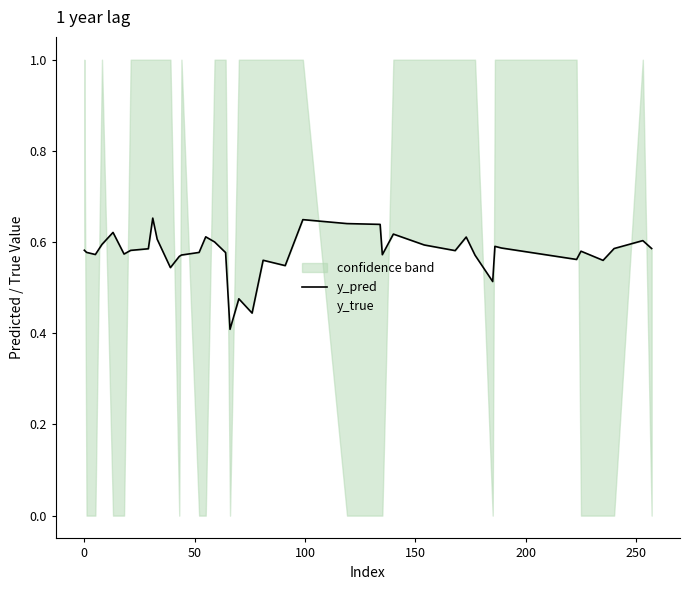

True or false: y_pred has more than 2 interior local peaks.

True